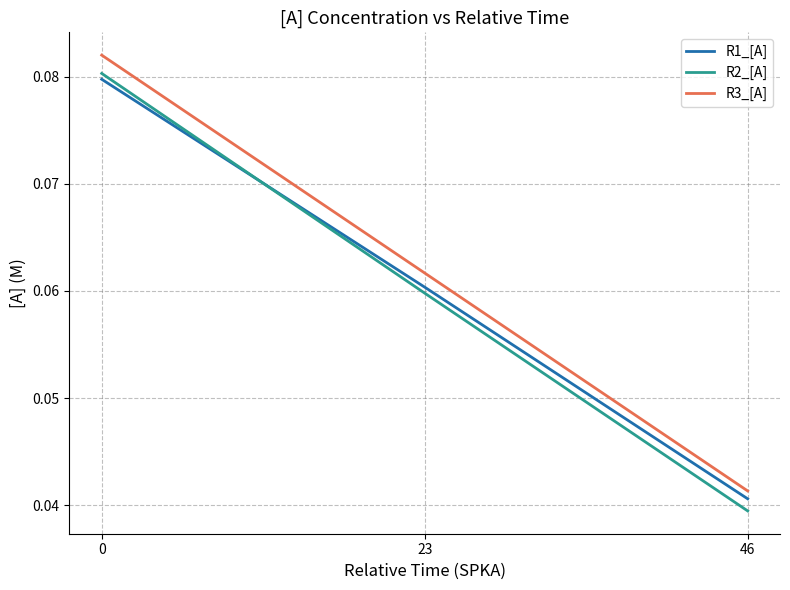

Rank the series by their average value, from highest to lowest.

R3_[A], R1_[A], R2_[A]